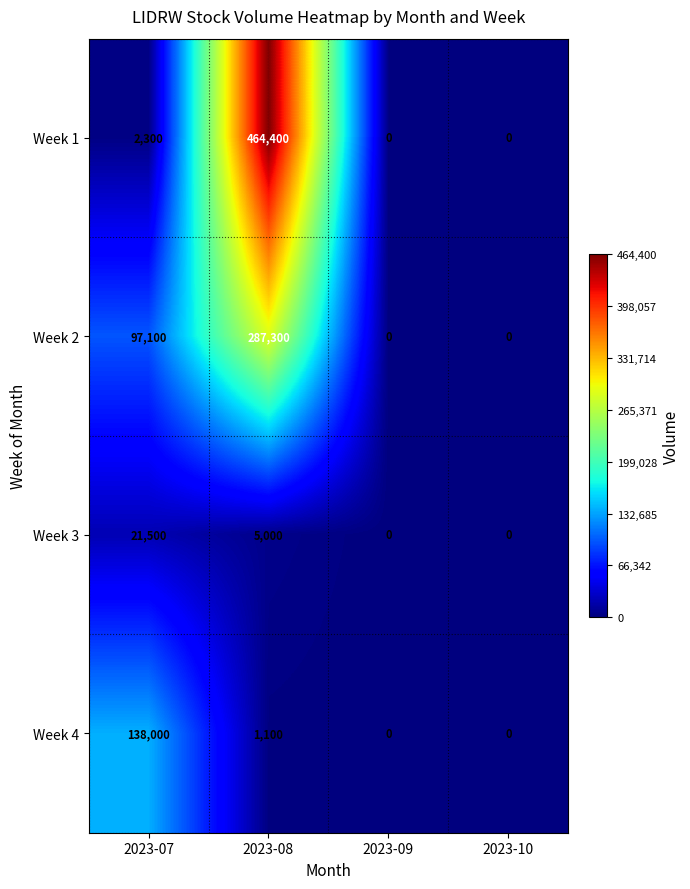

What is the highest value of the Week 4 series?

138000